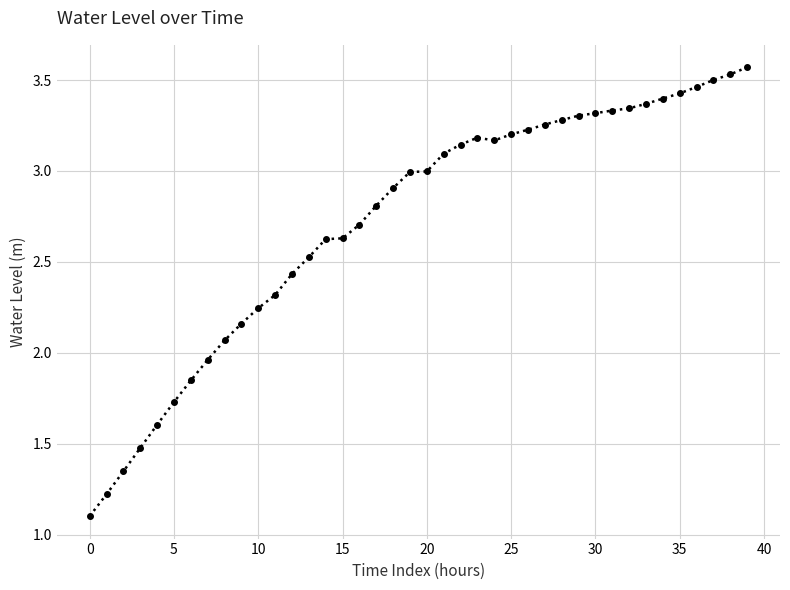

True or false: there are more than 0 points higher than both neighbors.

True